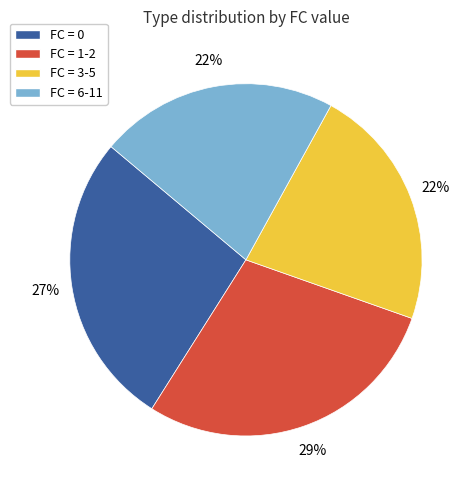

True or false: FC = 0 accounts for 18% of the total.

False